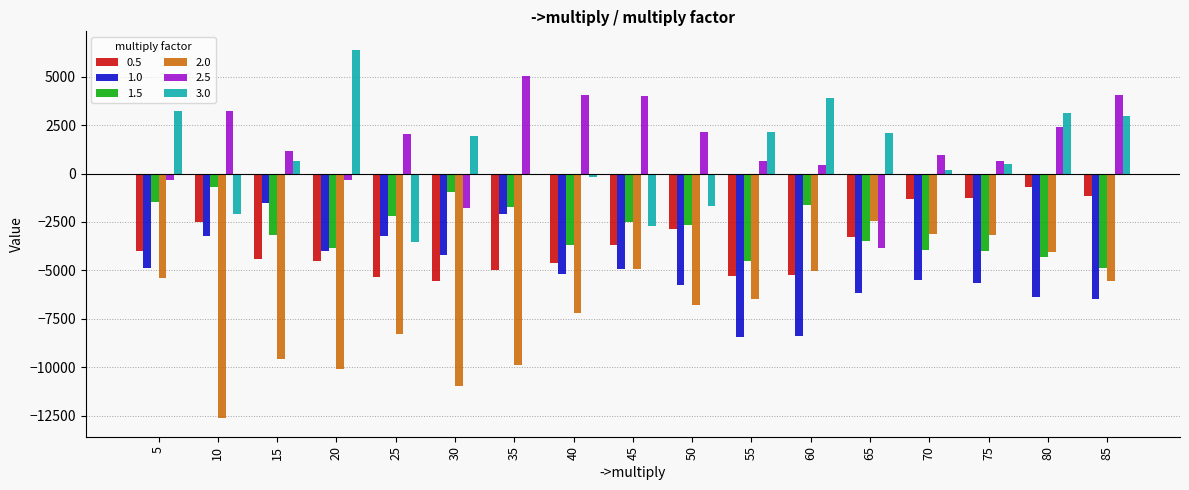

What is the average value of the 1.0 series?

-5061